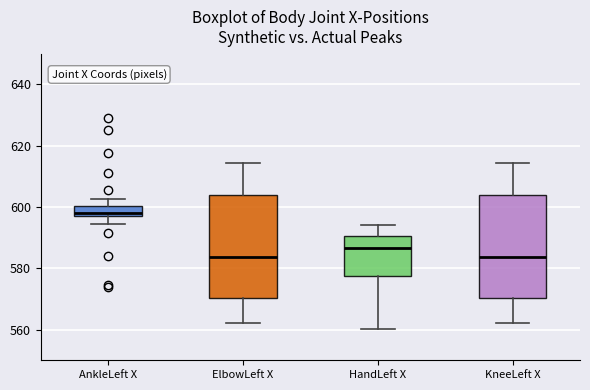

Where is the upper edge of the box for KneeLeft X on the y-axis? The values are not printed on the chart, so give them approximately, as read against the axis.

604